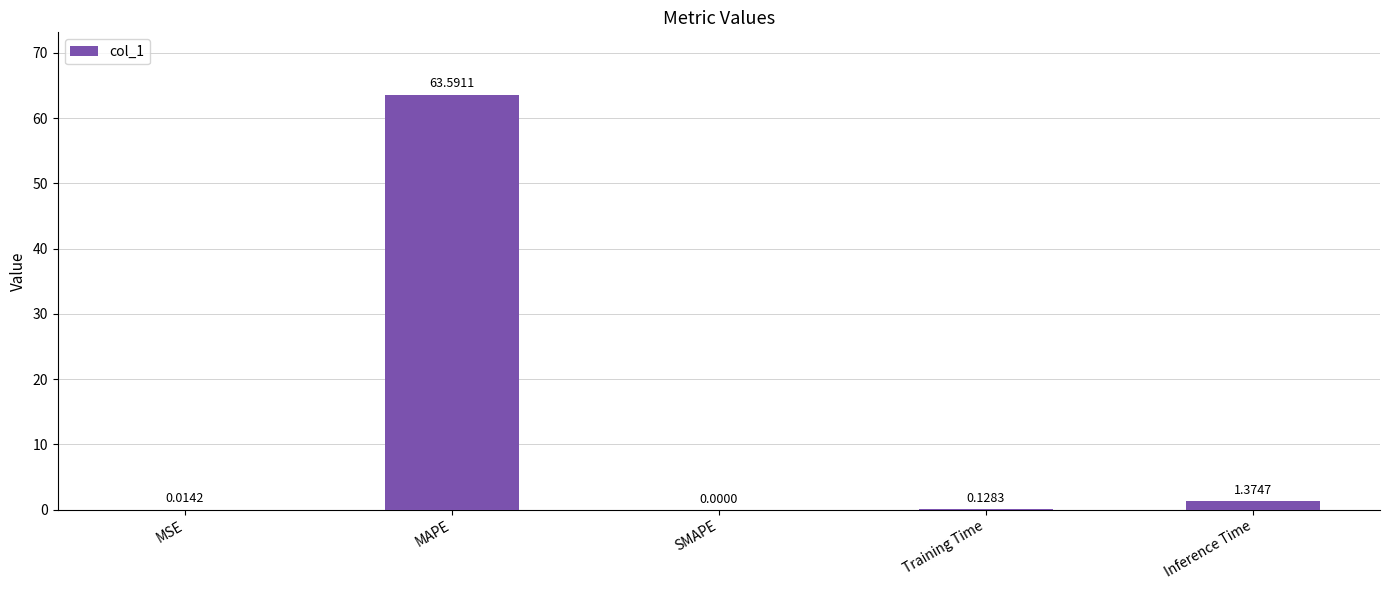

Which category has the highest value across all series?

MAPE